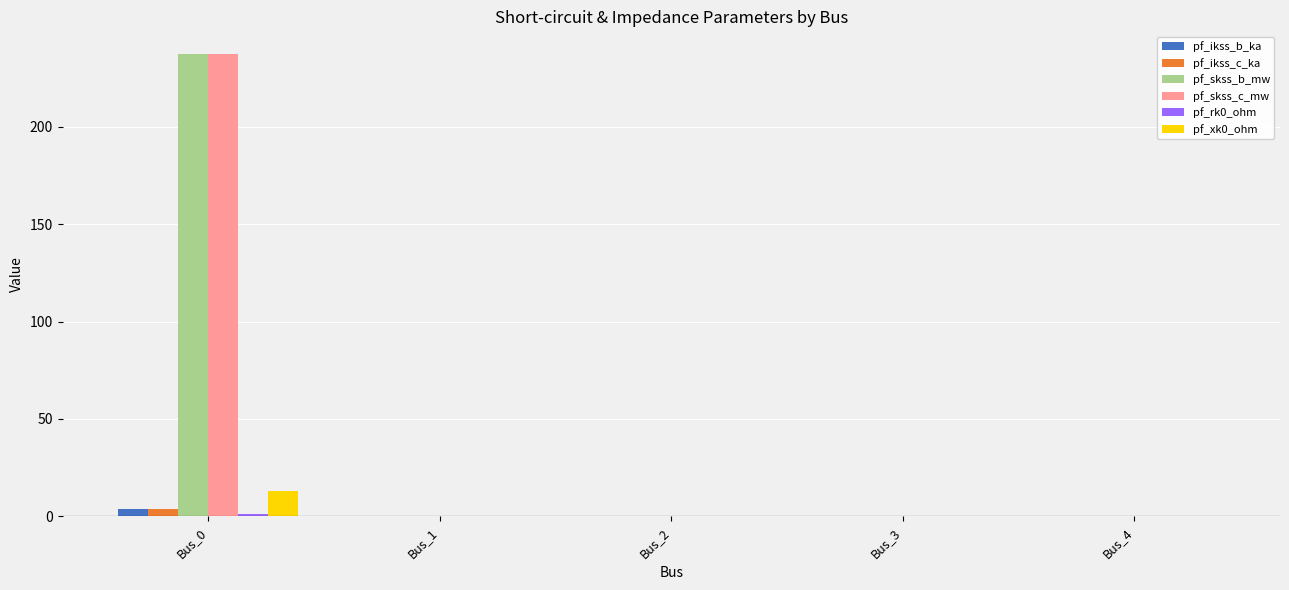

What is the sum of all pf_ikss_c_ka values?

3.7